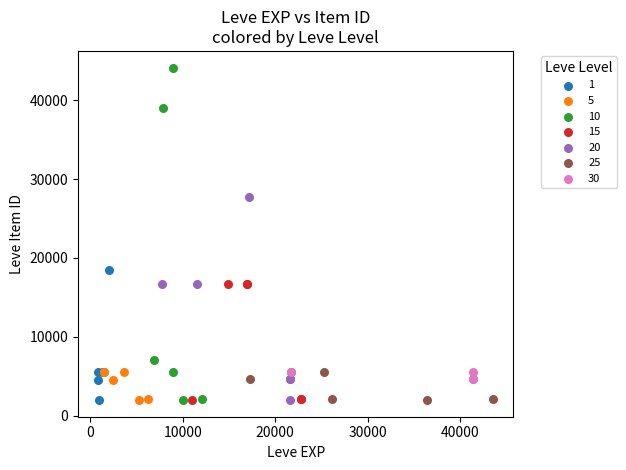

Which series has the widest spread of Y values?

10